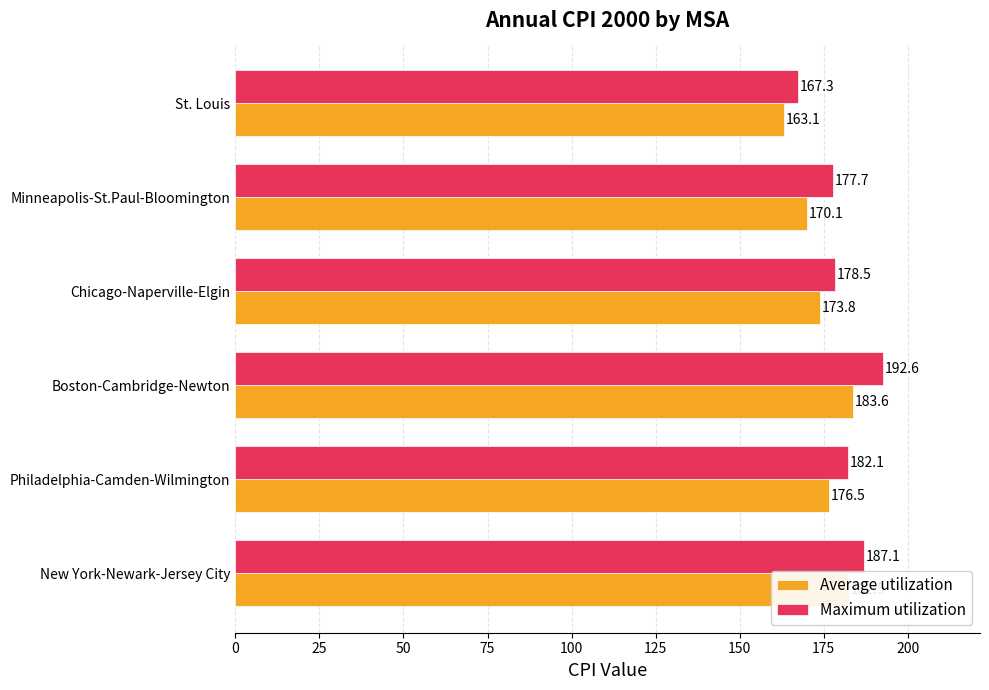

Which category has the highest value across all series?

Boston-Cambridge-Newton